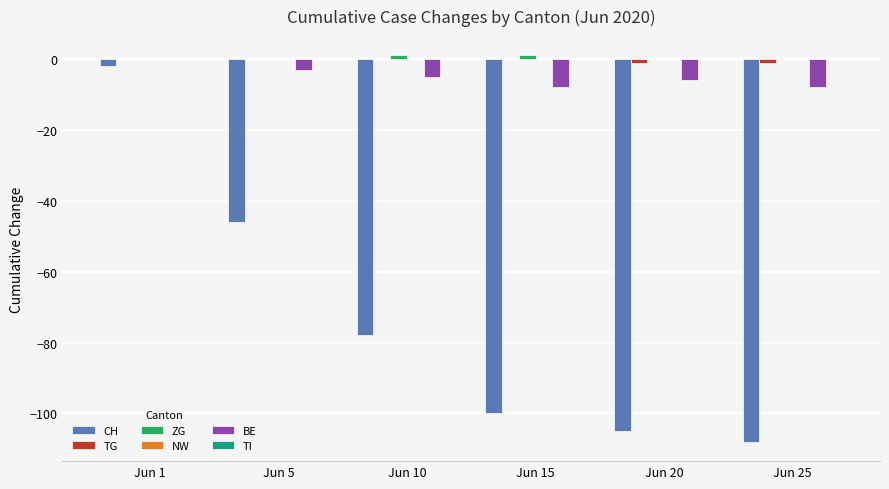

The value of CH at Jun 5 is -75. True or false?

False